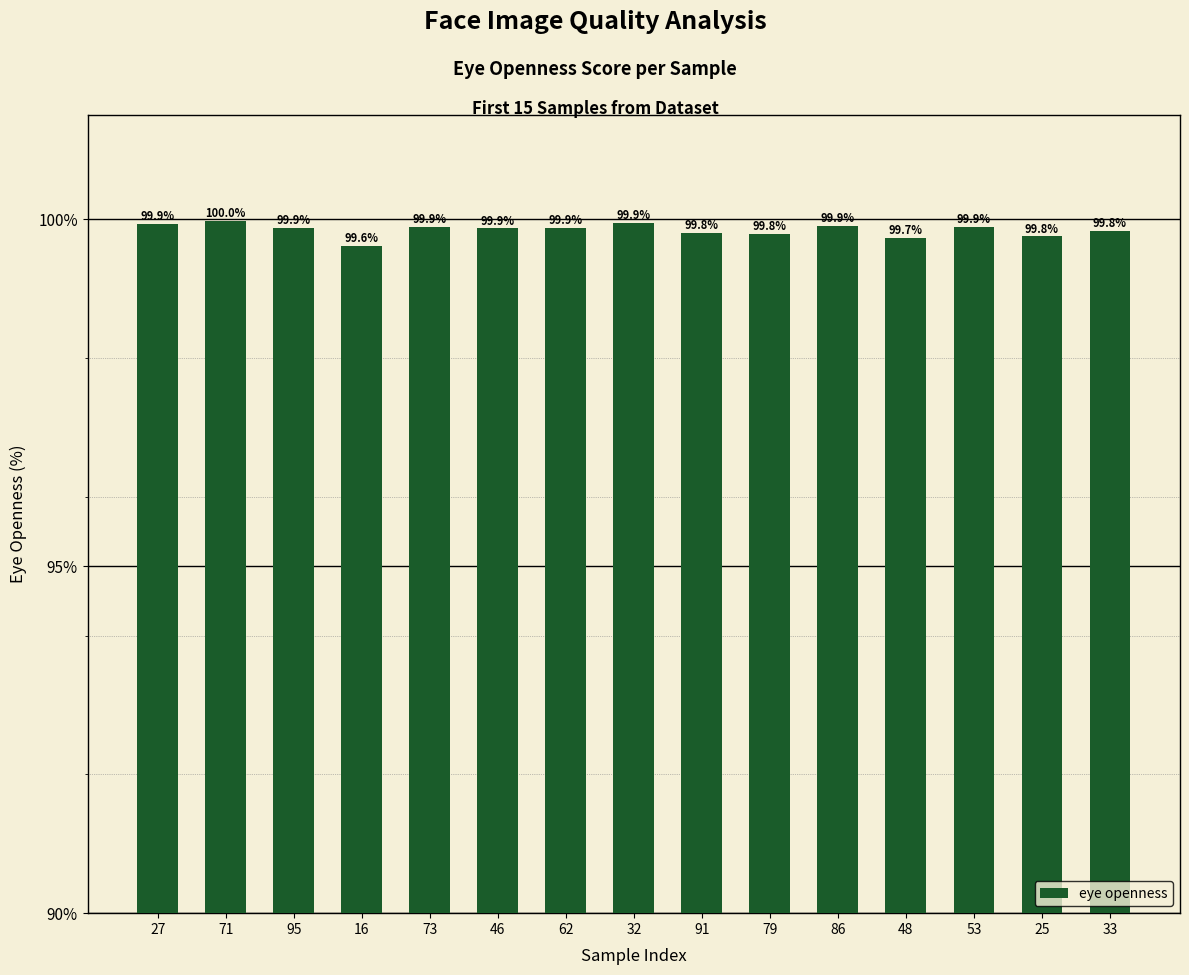

Which label corresponds to the smallest value in the chart?

16